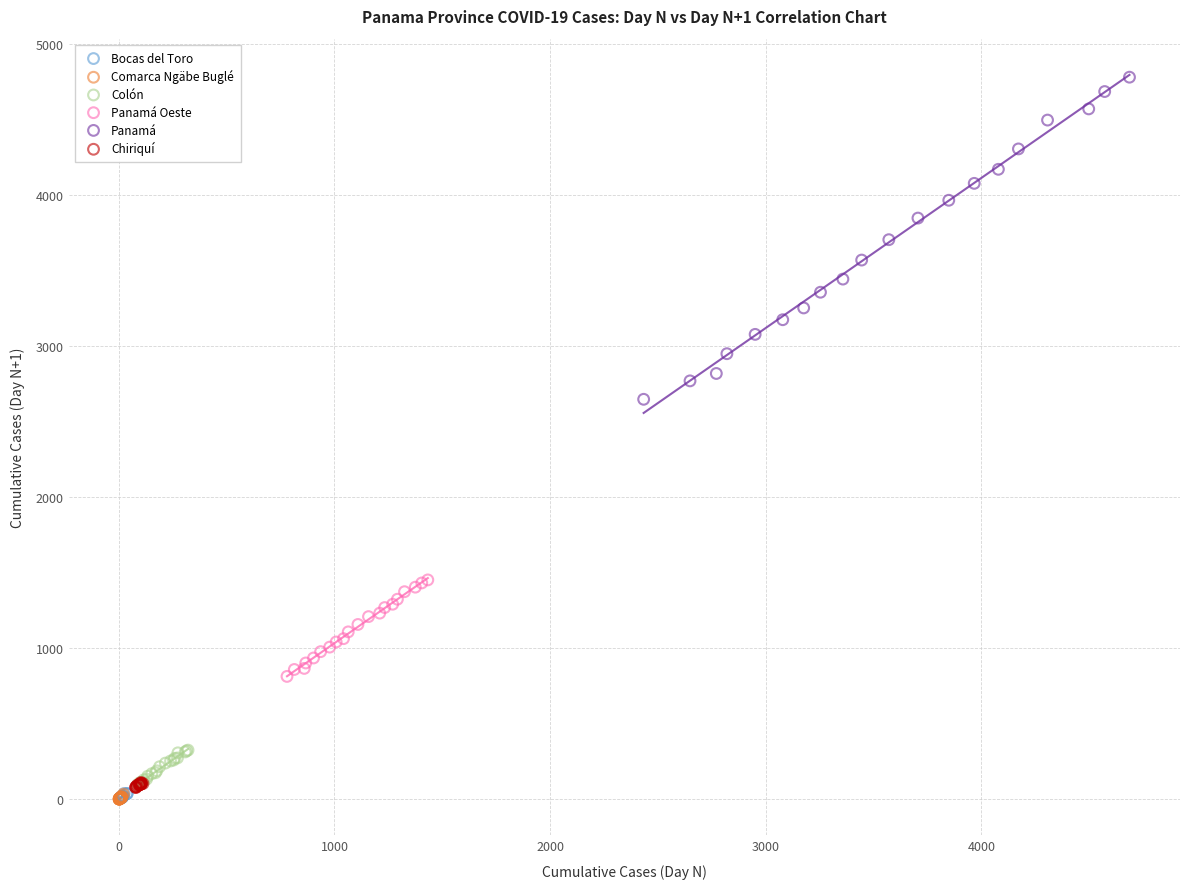

Which series reaches the maximum Y coordinate?

Panamá